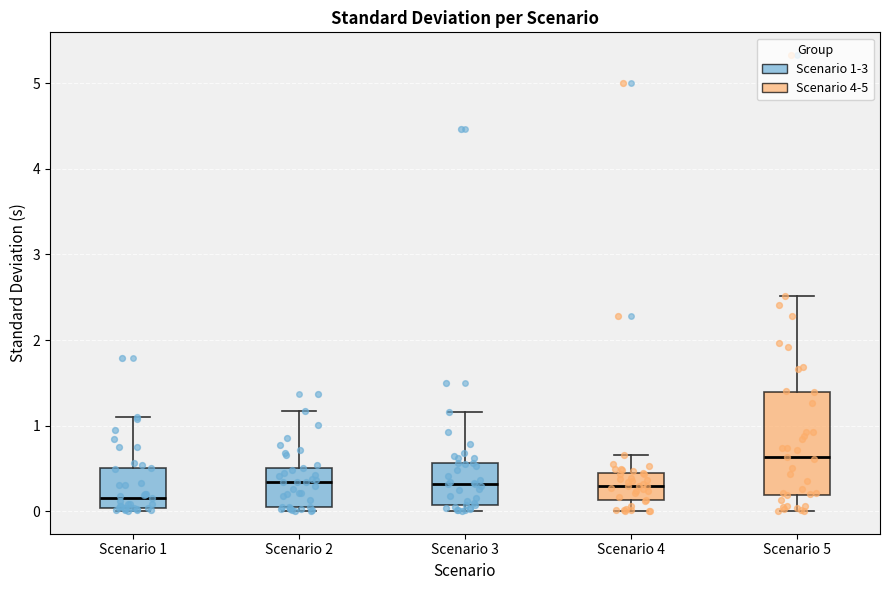

Which box has the highest median line?

Scenario 5